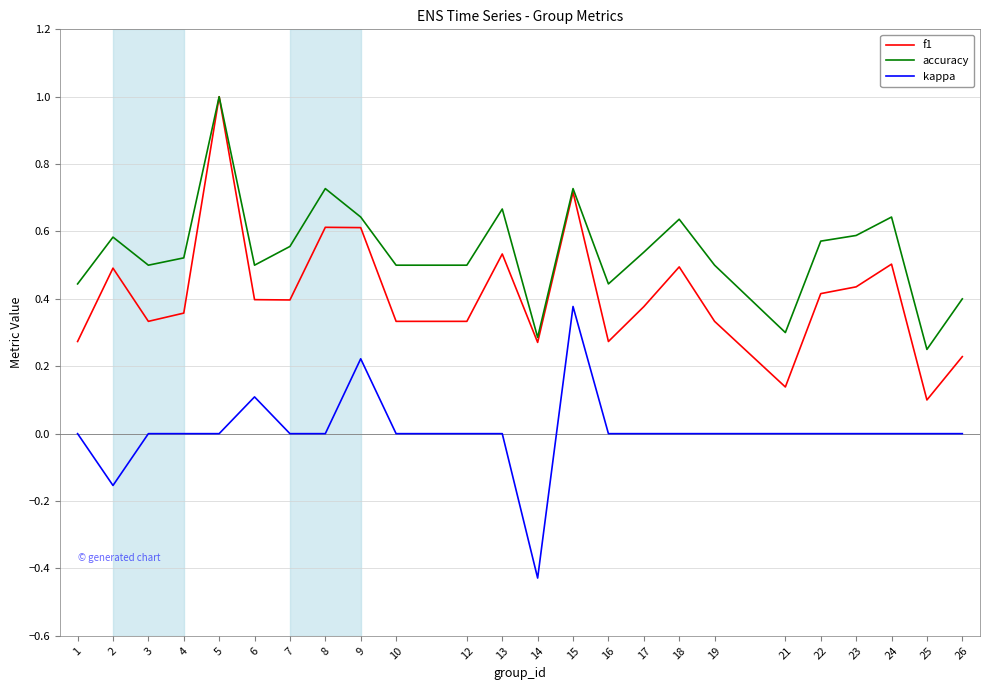

True or false: kappa and f1 intersect in this chart.

False